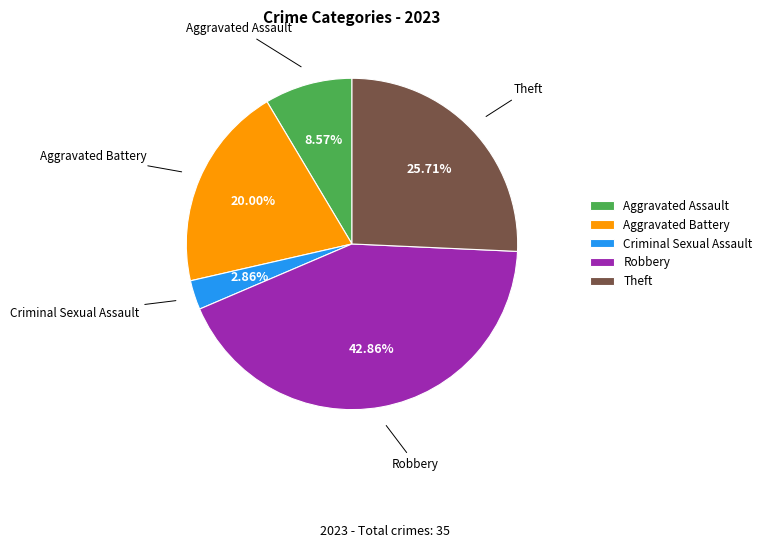

Between Aggravated Battery and Robbery, which is larger?

Robbery